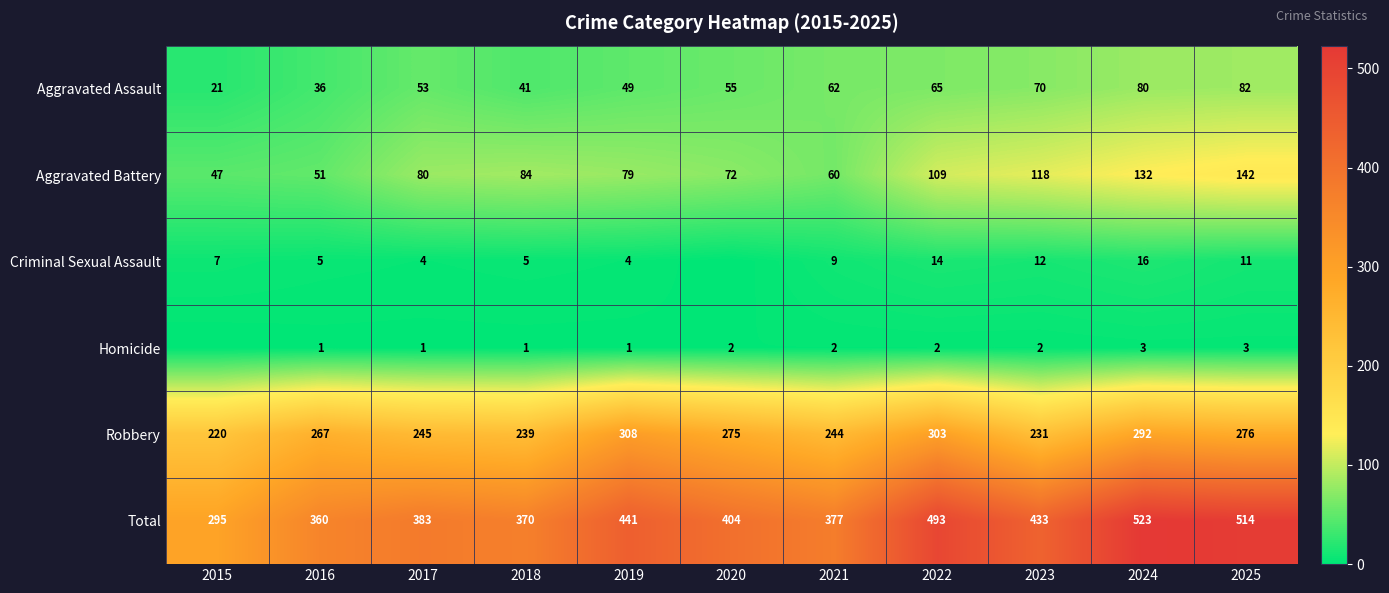

List the labels in order of Robbery value, smallest first.

2015, 2023, 2018, 2021, 2017, 2016, 2020, 2025, 2024, 2022, 2019